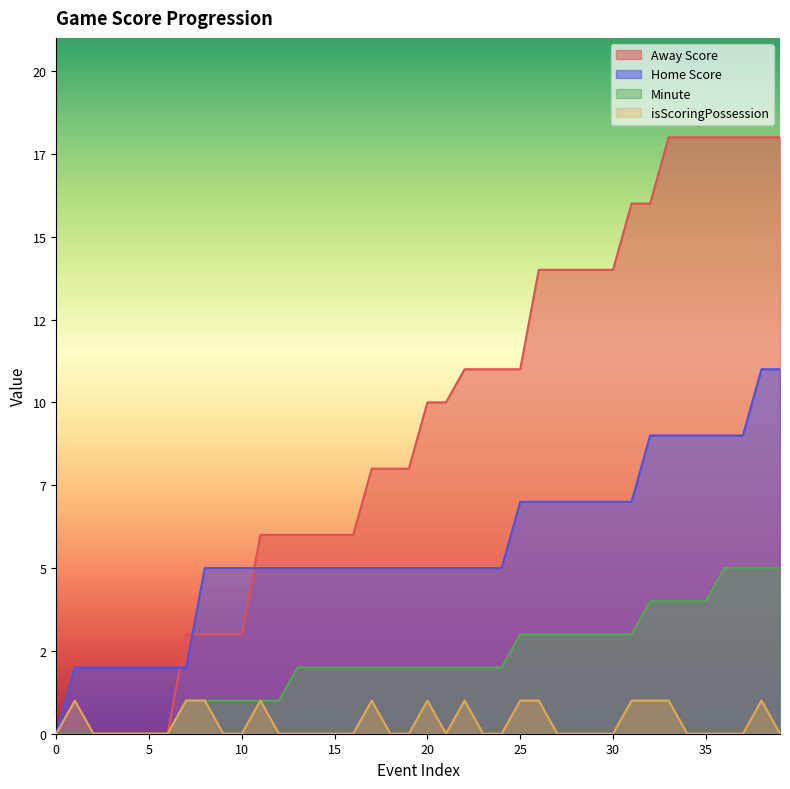

Reading left to right, what are all the values shown in this chart?

Away Score: 0=0	1=0	2=0	3=0	4=0	5=0	6=0	7=3	8=3	9=3	10=3	11=6	12=6	13=6	14=6	15=6	16=6	17=8	18=8	19=8	20=10	21=10	22=11	23=11	24=11	25=11	26=14	27=14	28=14	29=14	30=14	31=16	32=16	33=18	34=18	35=18	36=18	37=18	38=18	39=18
Home Score: 0=0	1=2	2=2	3=2	4=2	5=2	6=2	7=2	8=5	9=5	10=5	11=5	12=5	13=5	14=5	15=5	16=5	17=5	18=5	19=5	20=5	21=5	22=5	23=5	24=5	25=7	26=7	27=7	28=7	29=7	30=7	31=7	32=9	33=9	34=9	35=9	36=9	37=9	38=11	39=11
Minute: 0=0	1=0	2=0	3=0	4=0	5=0	6=0	7=1	8=1	9=1	10=1	11=1	12=1	13=2	14=2	15=2	16=2	17=2	18=2	19=2	20=2	21=2	22=2	23=2	24=2	25=3	26=3	27=3	28=3	29=3	30=3	31=3	32=4	33=4	34=4	35=4	36=5	37=5	38=5	39=5
isScoringPossession: 0=0	1=1	2=0	3=0	4=0	5=0	6=0	7=1	8=1	9=0	10=0	11=1	12=0	13=0	14=0	15=0	16=0	17=1	18=0	19=0	20=1	21=0	22=1	23=0	24=0	25=1	26=1	27=0	28=0	29=0	30=0	31=1	32=1	33=1	34=0	35=0	36=0	37=0	38=1	39=0